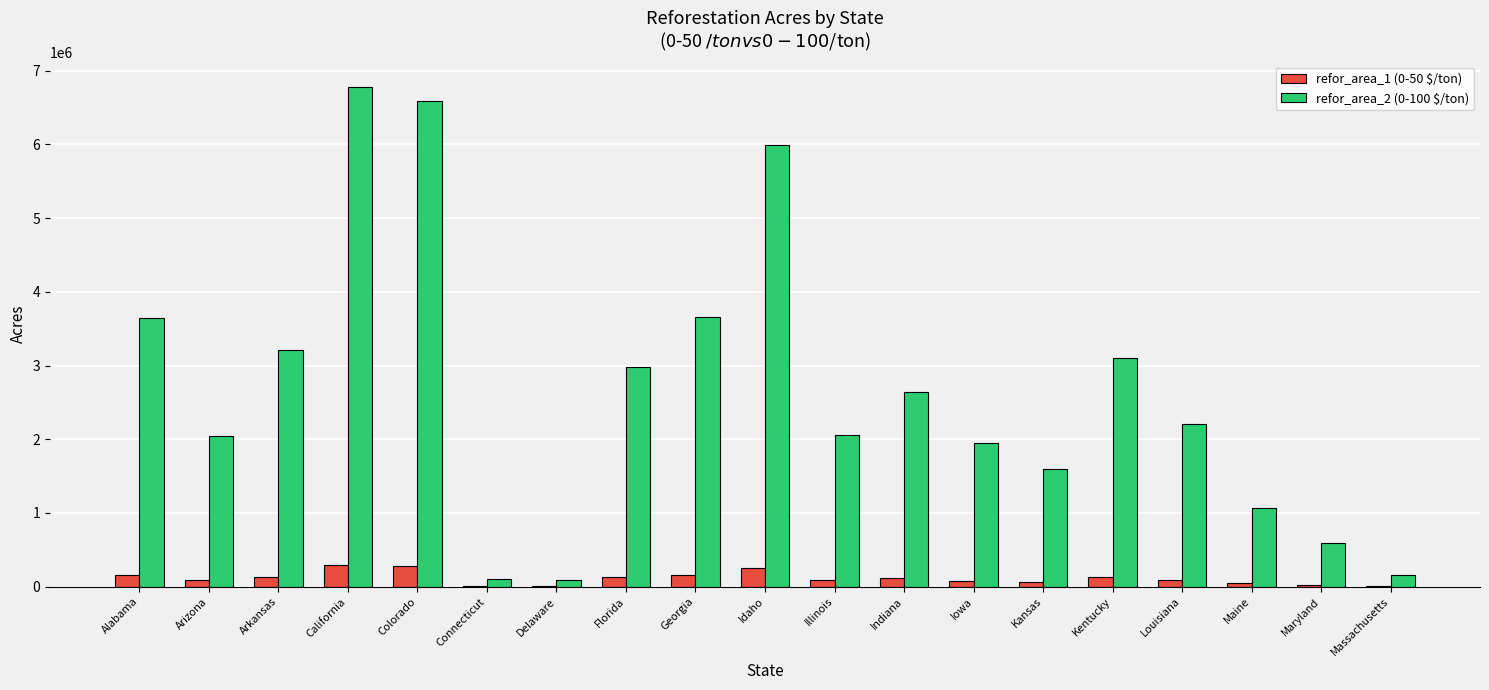

What is the greatest value displayed?

6782195.1